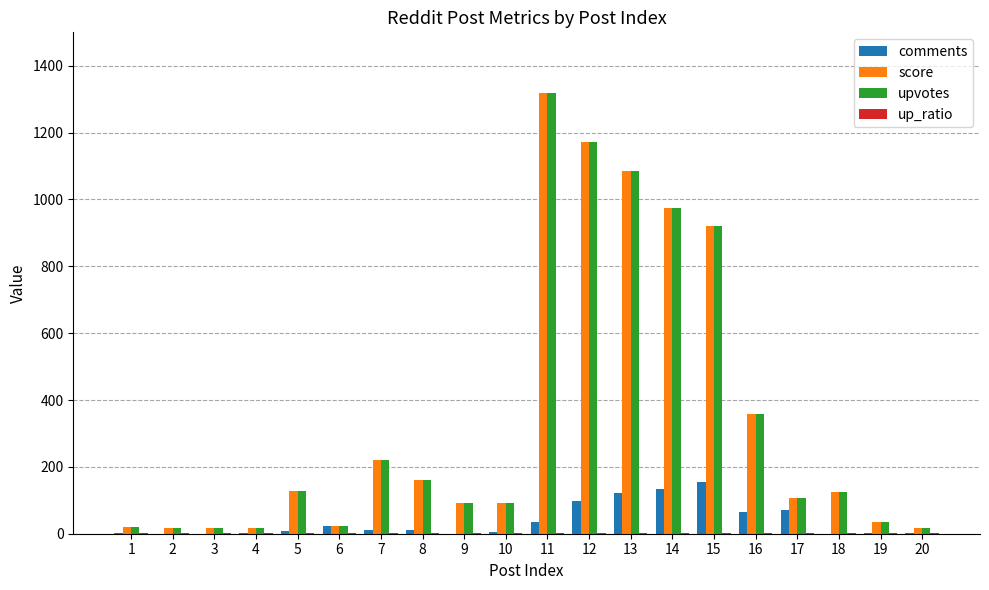

What is the sum of all upvotes values?

6901.0